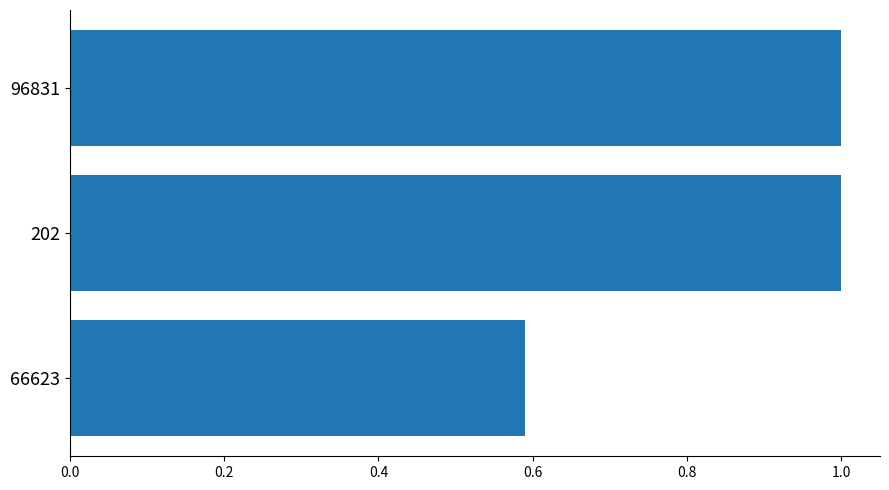

How many values are between 0 and 1?

3